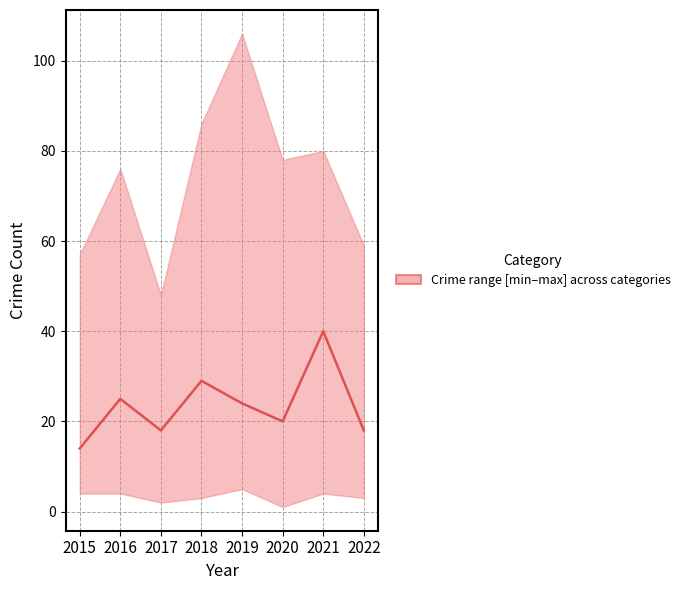

How many interior local valleys (lower than both neighbors) does the data have?

2